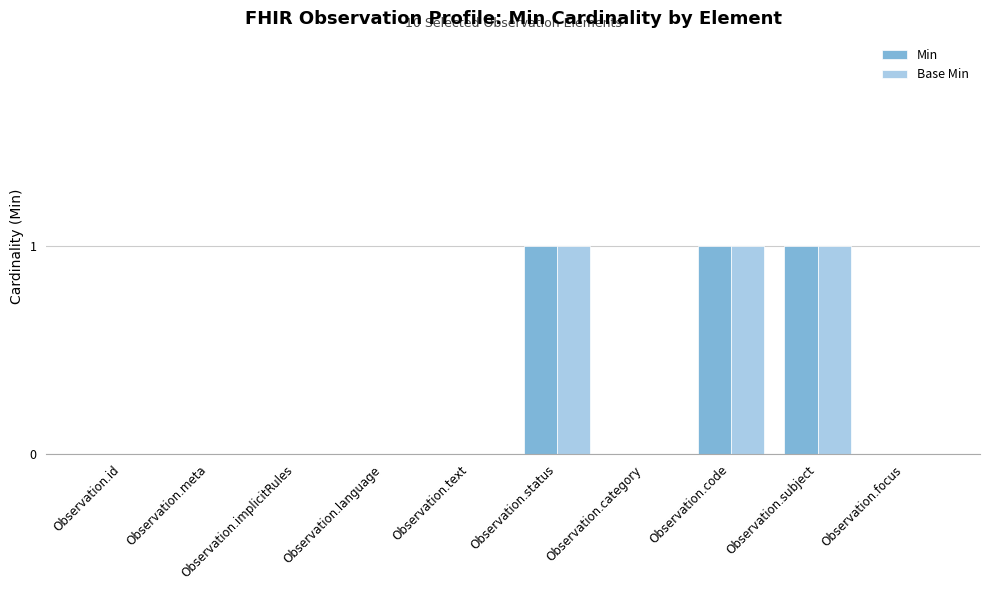

Is the value of Min at Observation.focus greater than the value of Base Min at Observation.code?

No